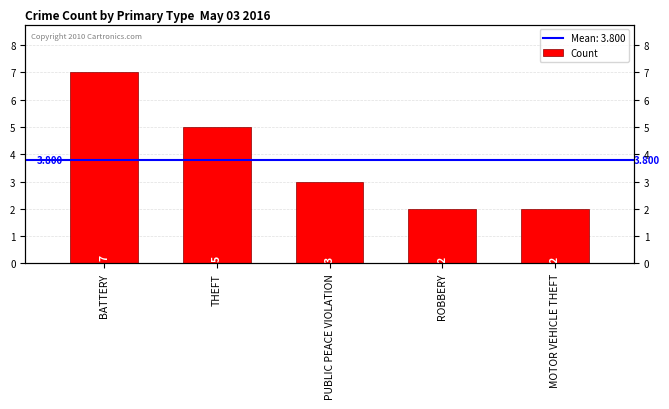

What is the sum of the values at BATTERY and PUBLIC PEACE VIOLATION?

10